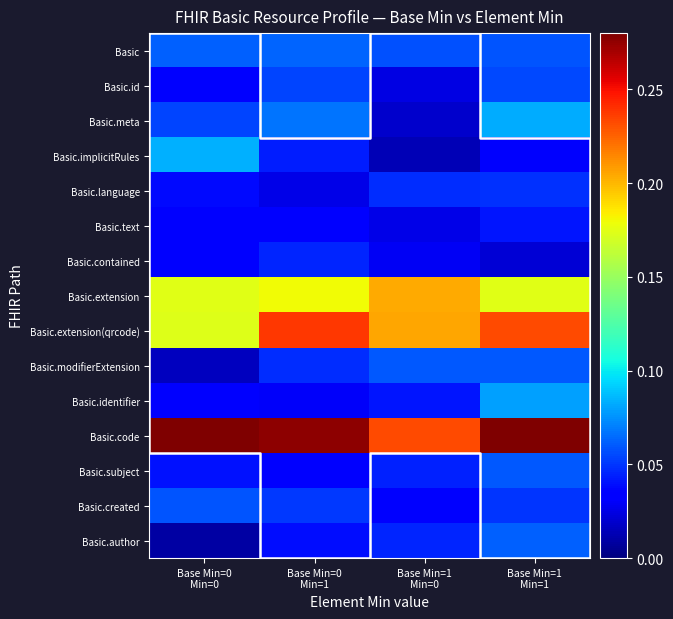

Count the Basic.extension values in the range 0 to 1.

4